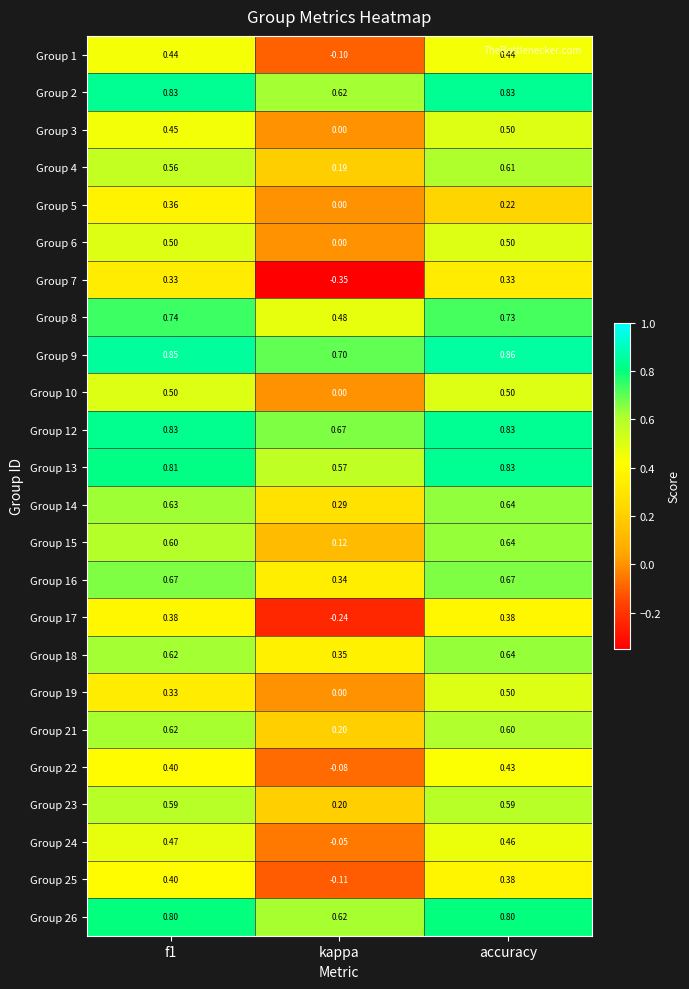

Is the value of Group 19 at f1 greater than the value of Group 21 at kappa?

Yes